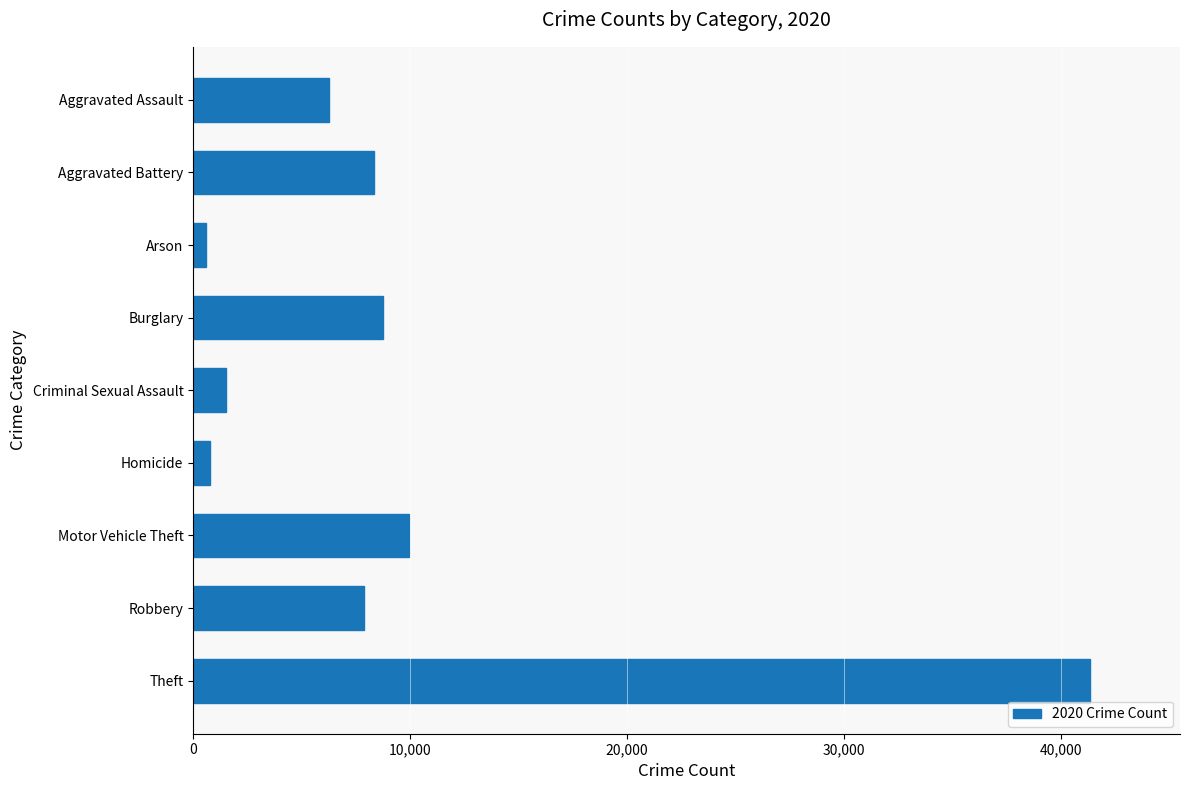

Between Aggravated Assault and Homicide, which is larger?

Aggravated Assault